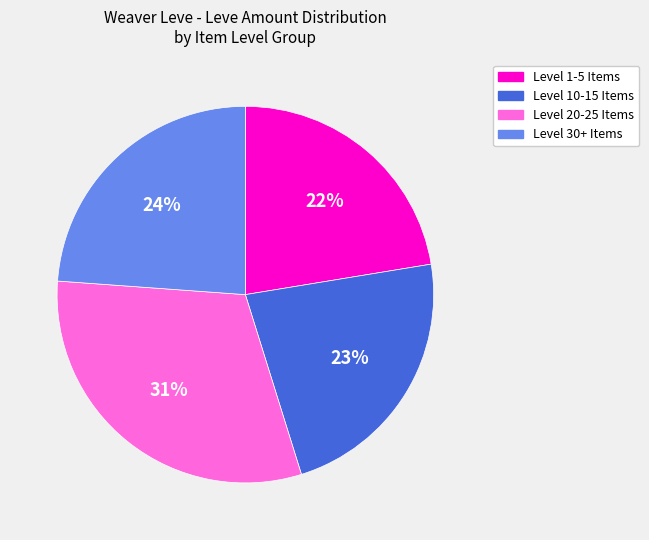

To the nearest percent, what percentage of the pie is Level 10-15 Items?

23%